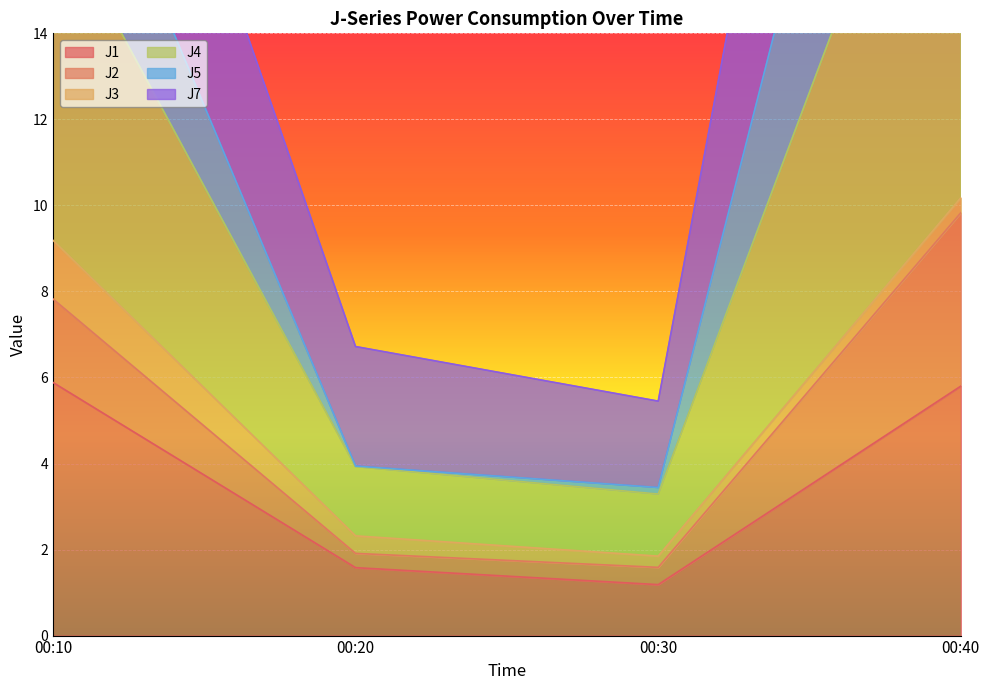

What is the sum of all J1 values?

14.4